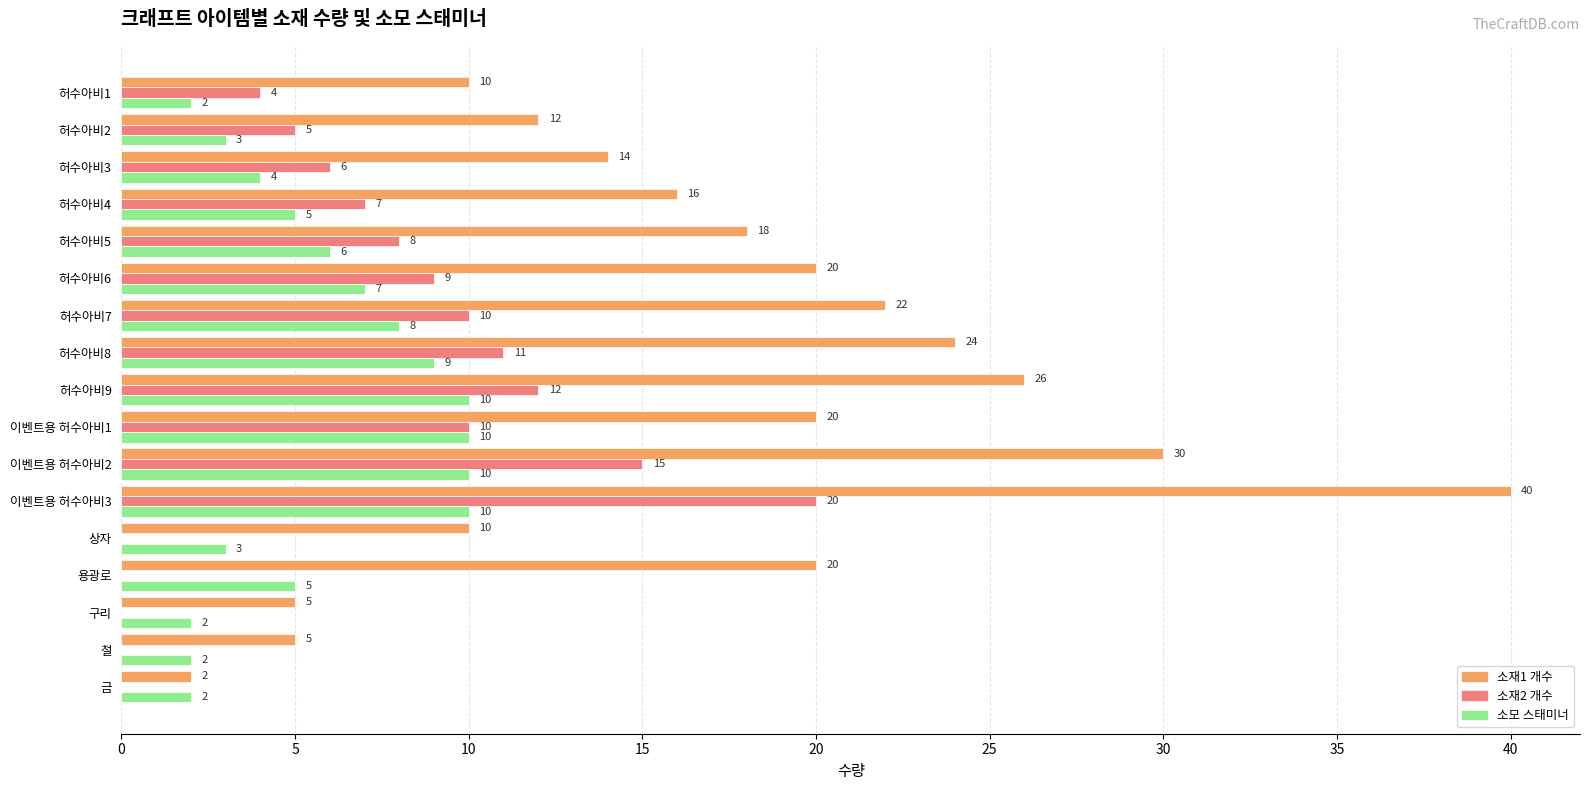

Which label corresponds to the largest value in the chart?

이벤트용 허수아비3